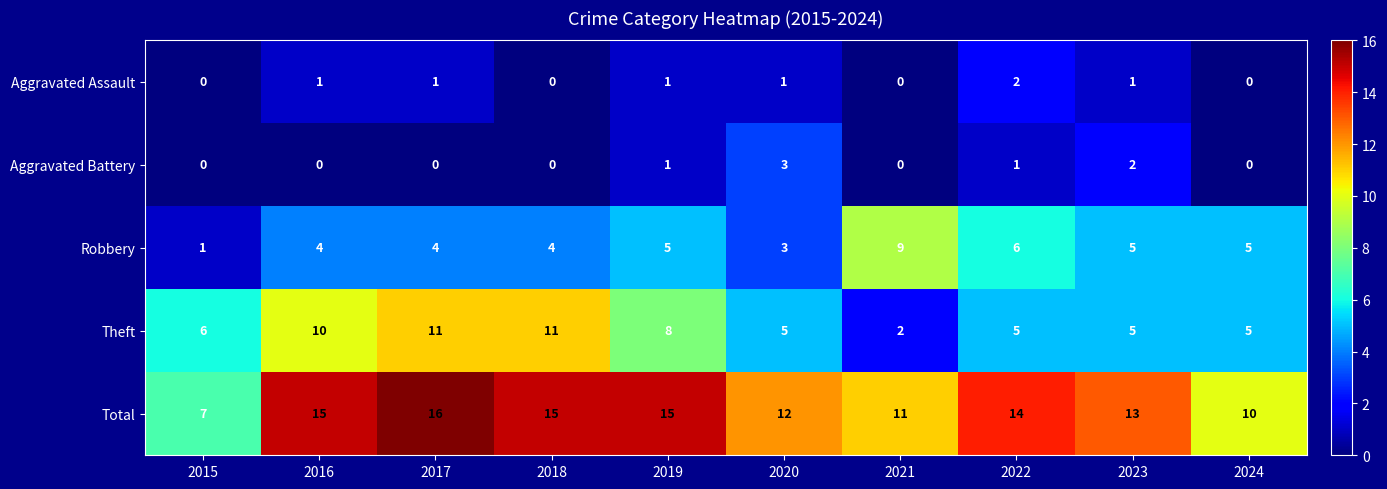

What is the total value across all series at 2015?

14